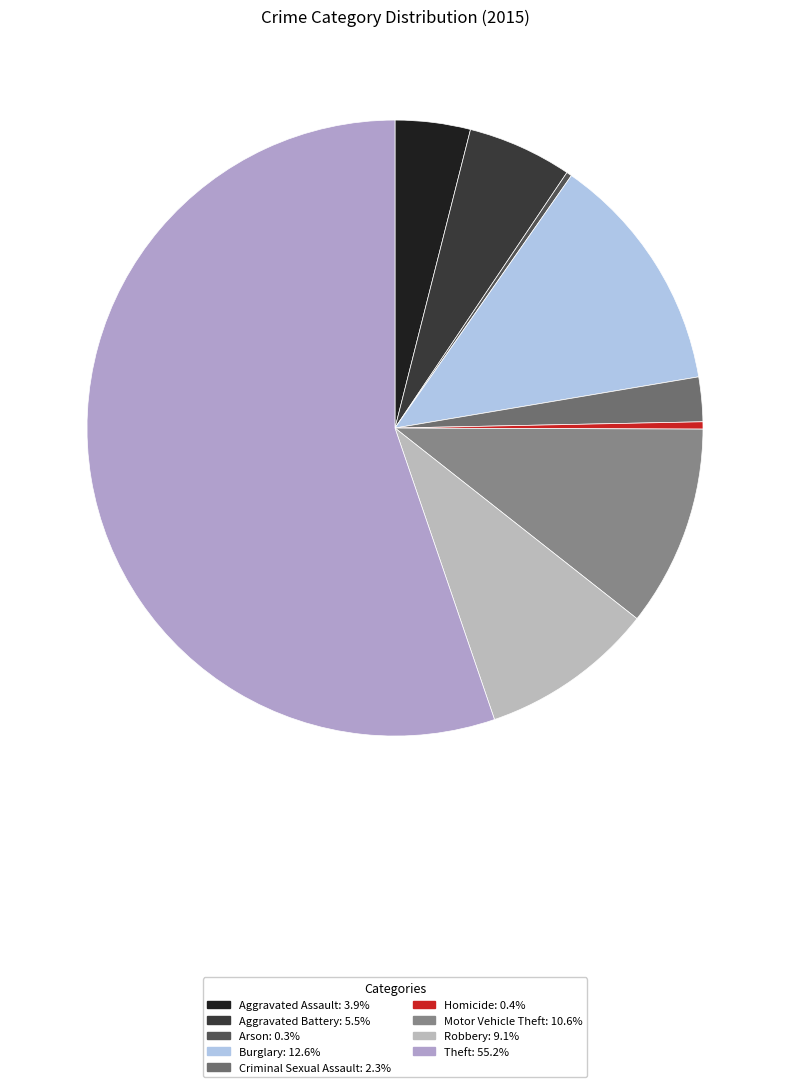

Does any single category account for the majority?

Yes